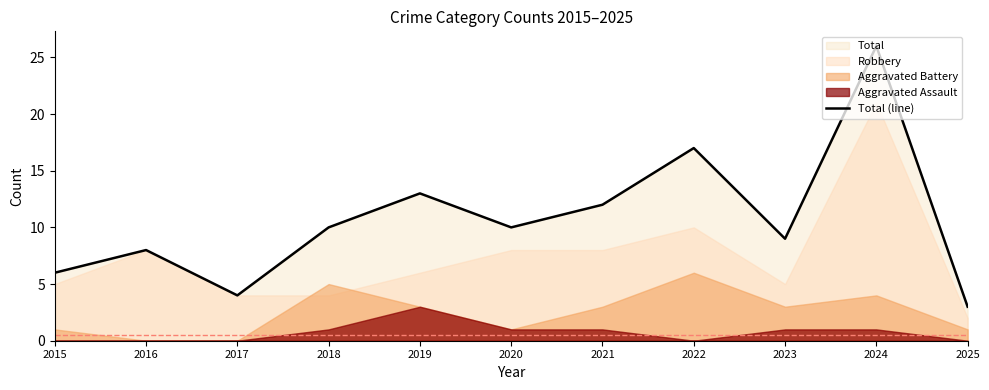

True or false: there are more than 0 points higher than both neighbors.

True